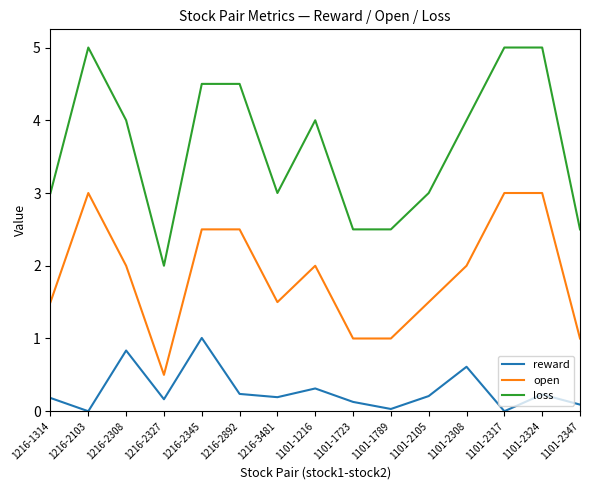

Which series has the largest range (max minus min)?

loss